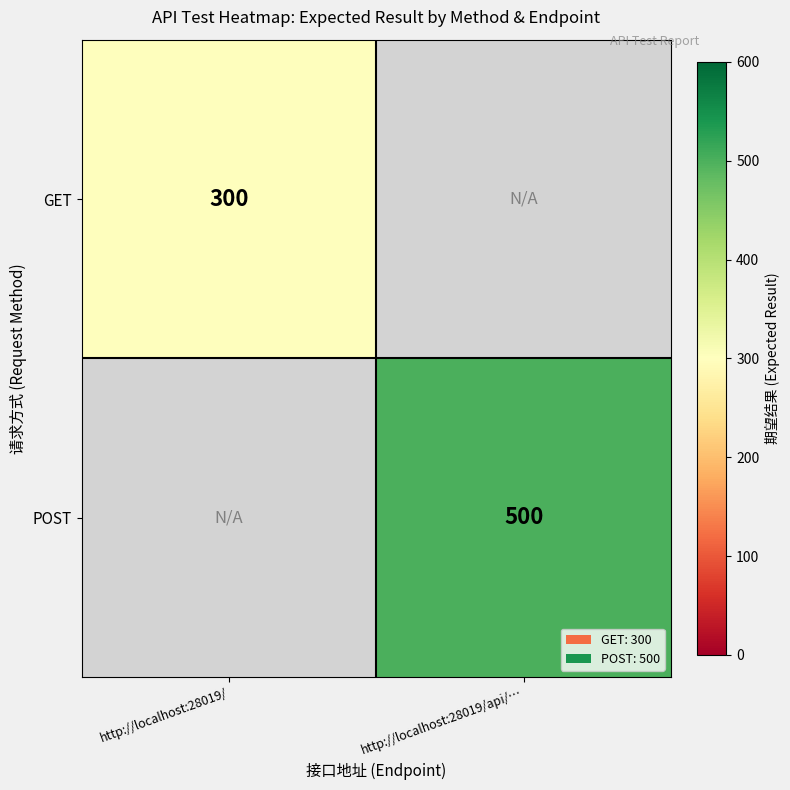

The GET series shows 138 at http://localhost:28019/. True or false?

False